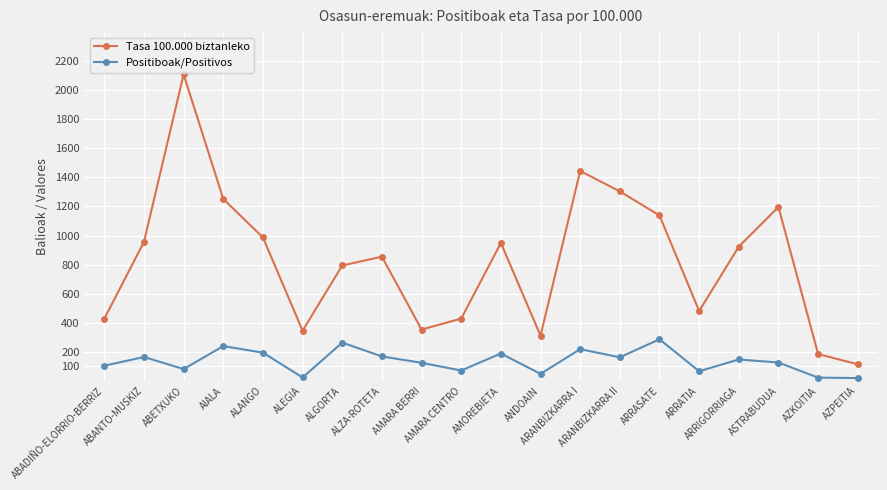

Which series changed the most between AMARA BERRI and ANDOAIN?

Positiboak/Positivos